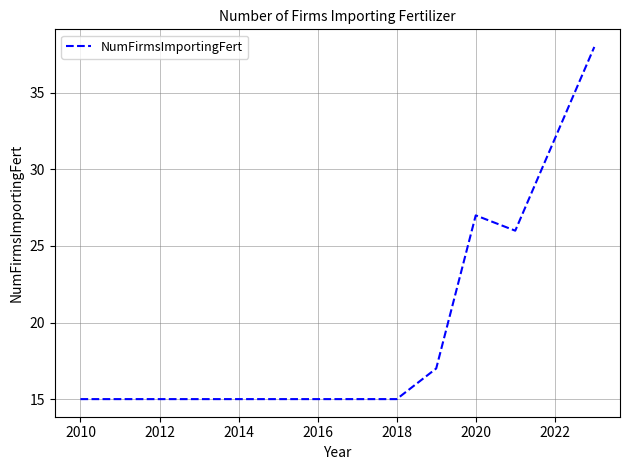

What is the difference between the maximum and minimum values?

23